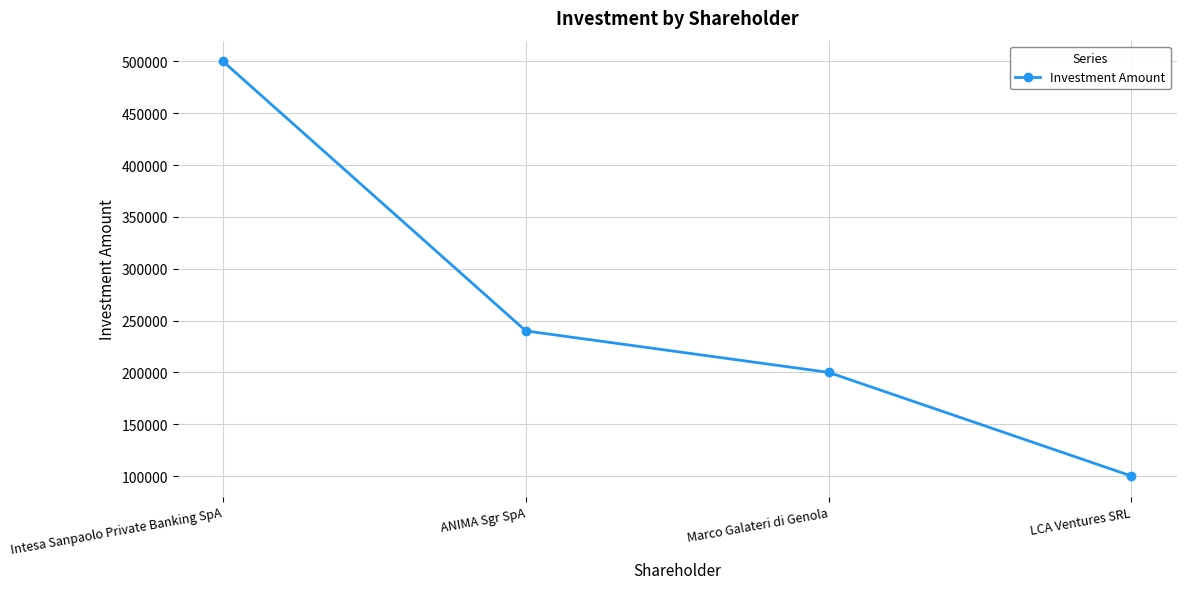

Rank the categories by value from highest to lowest.

Intesa Sanpaolo Private Banking SpA, ANIMA Sgr SpA, Marco Galateri di Genola, LCA Ventures SRL